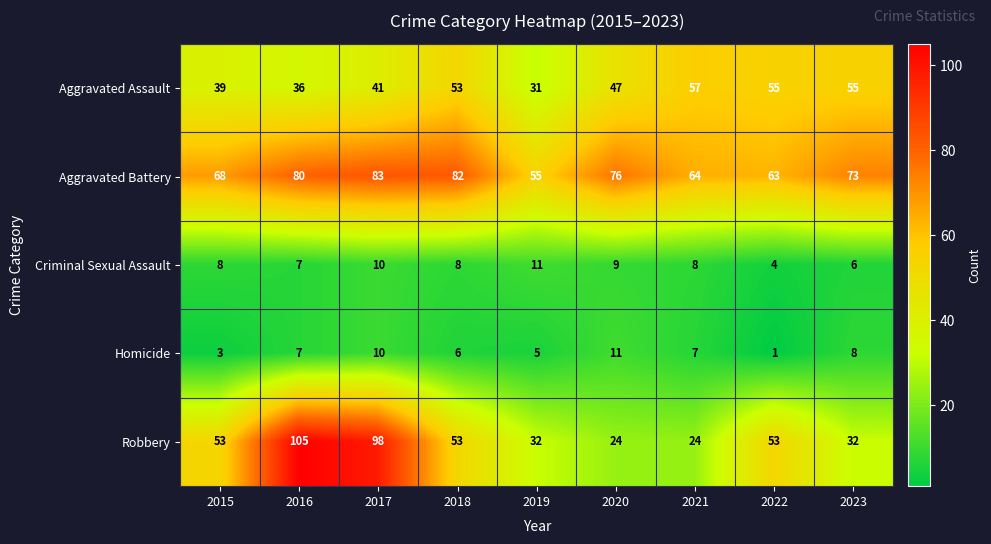

Between 2015 and 2019, which series saw the biggest shift?

Robbery